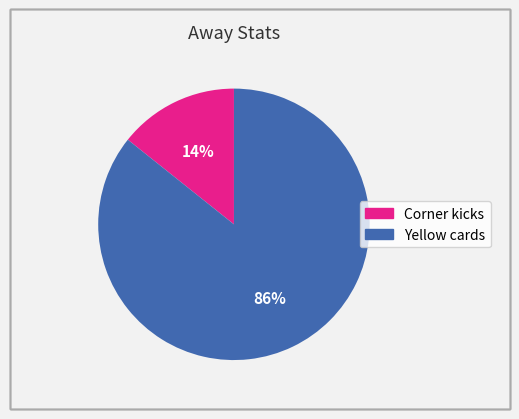

Which slice is the largest?

Yellow cards